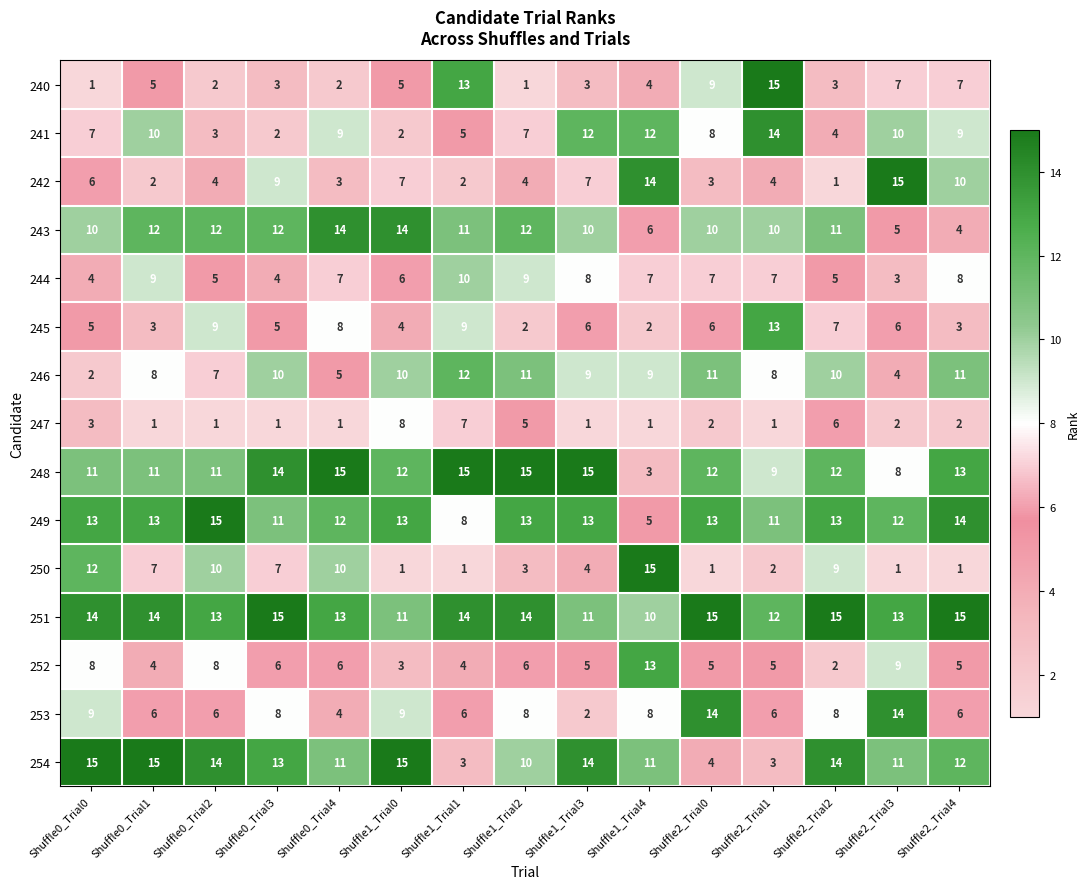

Is it true that 252 equals 2 at Shuffle0_Trial4?

False